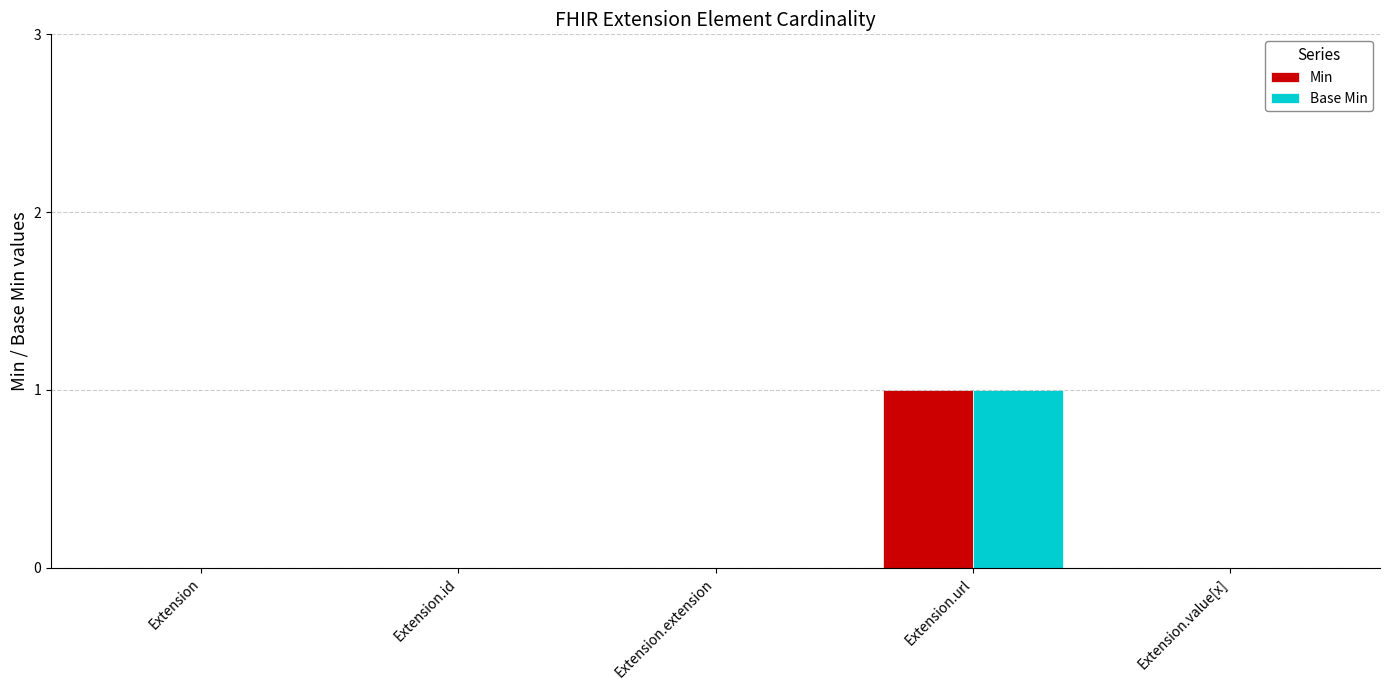

The Min series shows 0 at Extension. True or false?

True